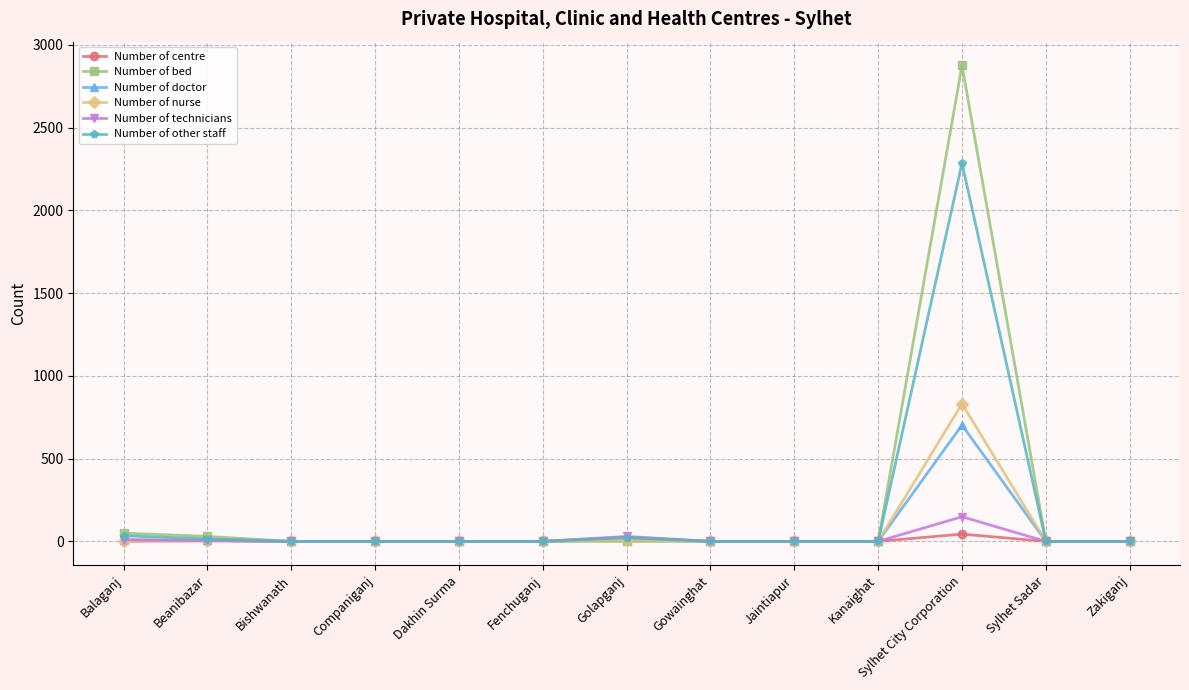

What is the highest value of the Number of other staff series?

2286